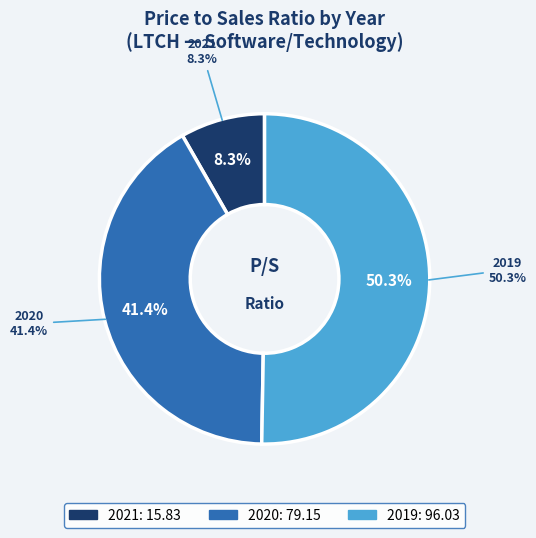

Which category has the biggest portion of the pie?

2019